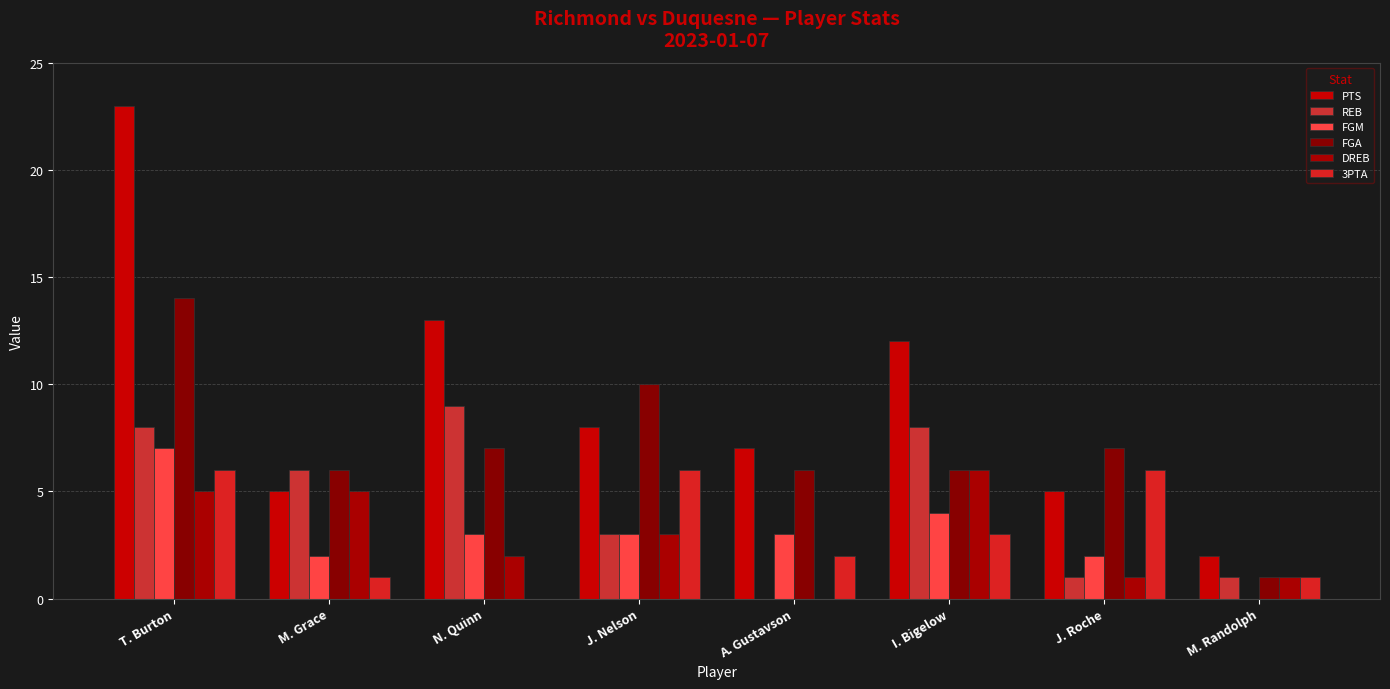

Rank the categories by FGM value from highest to lowest.

T. Burton, I. Bigelow, N. Quinn, J. Nelson, A. Gustavson, M. Grace, J. Roche, M. Randolph